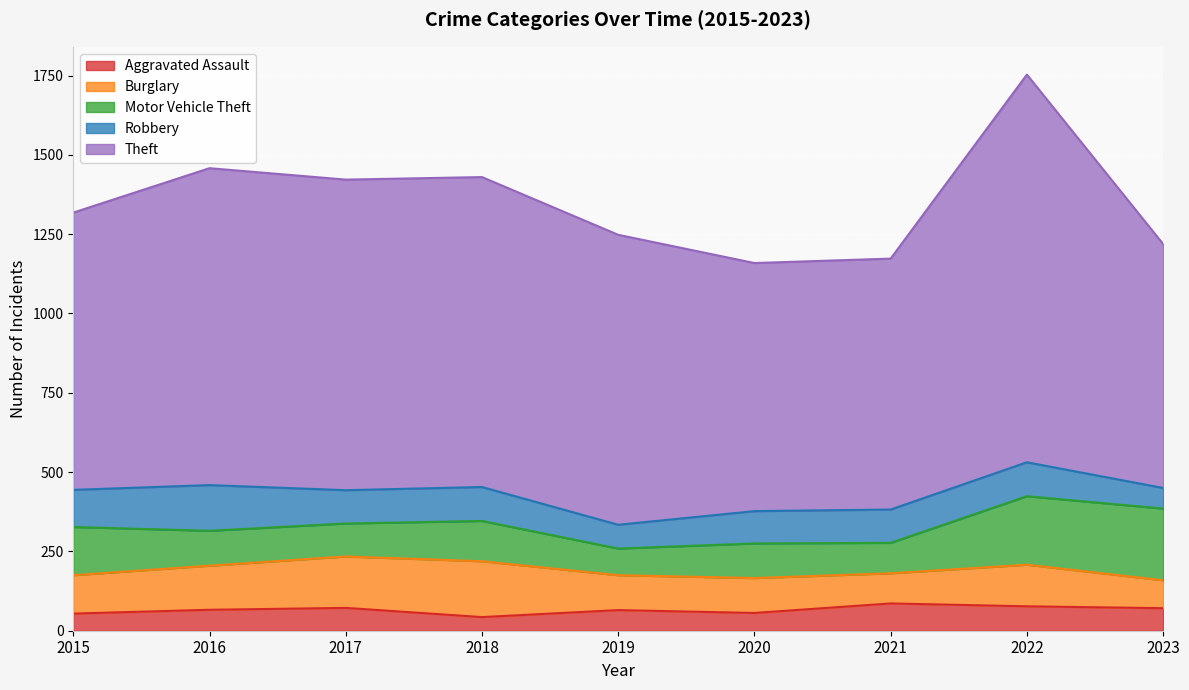

What is the sum of all Aggravated Assault values?

590